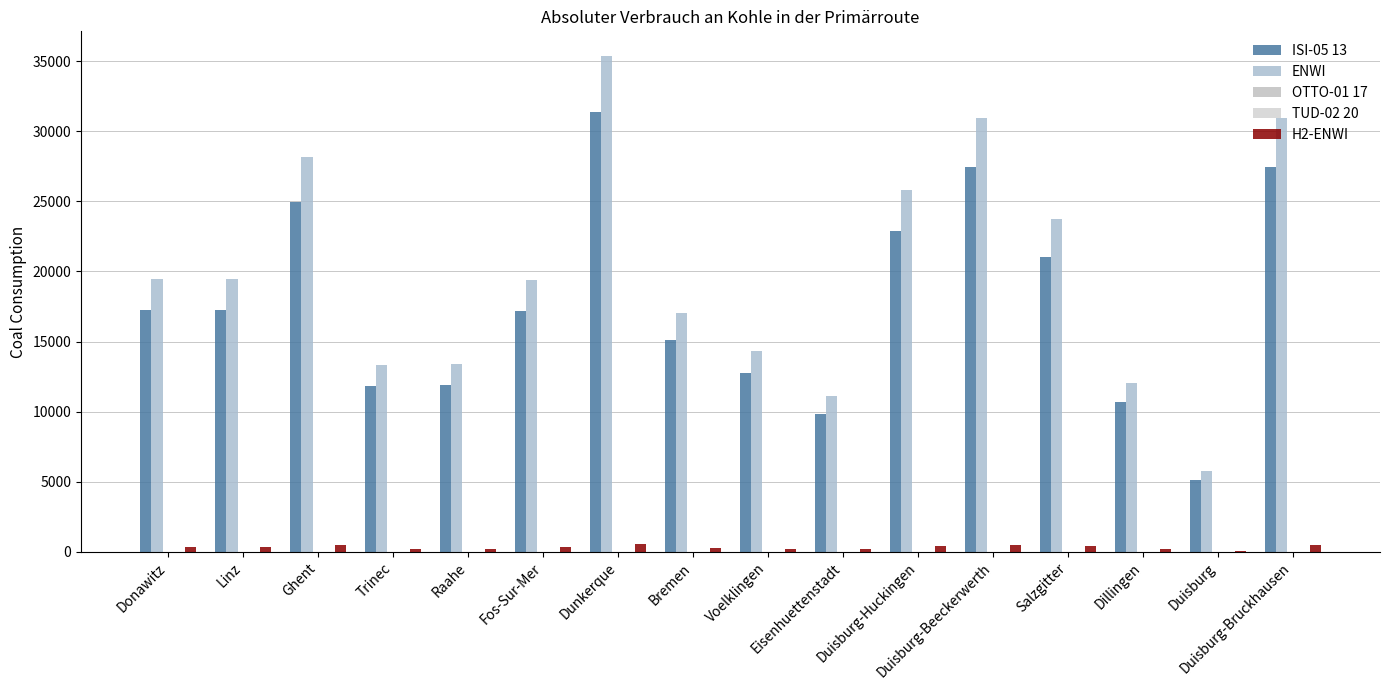

What is the average value of the ISI-05 13 series?

17762.2